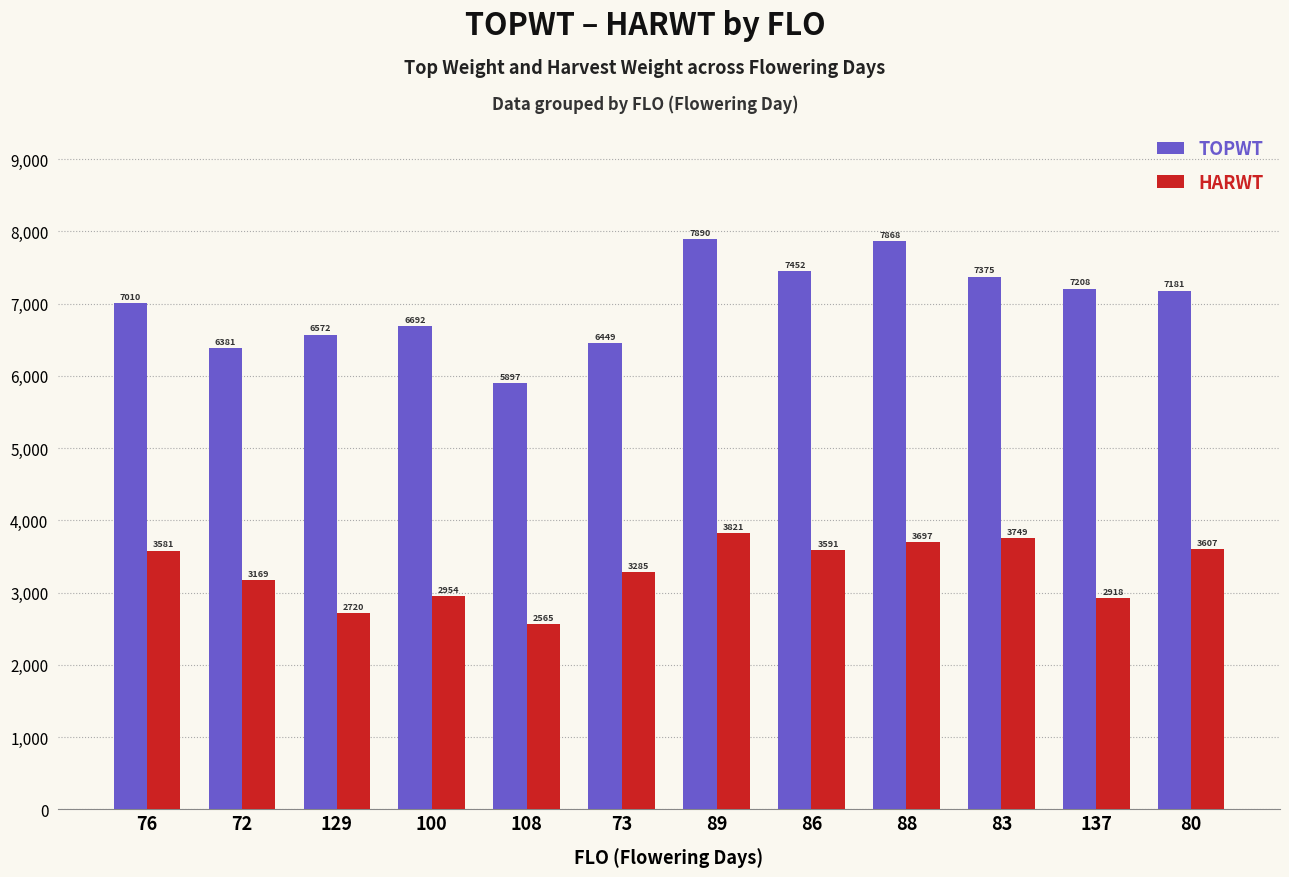

What value does the TOPWT series have at 86?

7452